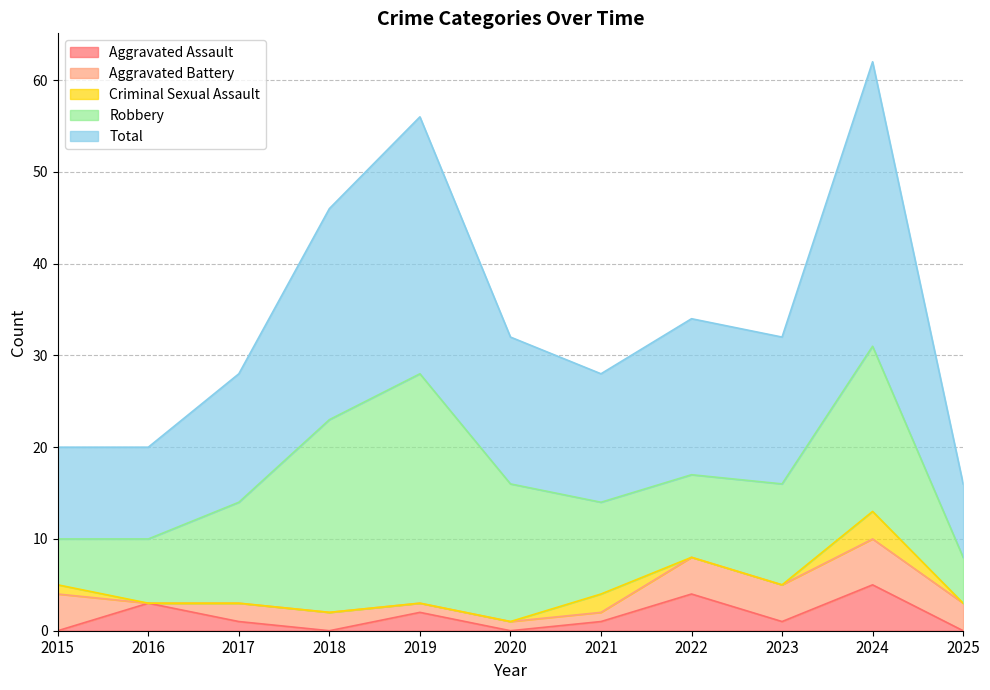

Reading left to right, list all the values displayed in this chart.

Aggravated Assault: 2015=0	2016=3	2017=1	2018=0	2019=2	2020=0	2021=1	2022=4	2023=1	2024=5	2025=0
Aggravated Battery: 2015=4	2016=0	2017=2	2018=2	2019=1	2020=1	2021=1	2022=4	2023=4	2024=5	2025=3
Criminal Sexual Assault: 2015=1	2016=0	2017=0	2018=0	2019=0	2020=0	2021=2	2022=0	2023=0	2024=3	2025=0
Robbery: 2015=5	2016=7	2017=11	2018=21	2019=25	2020=15	2021=10	2022=9	2023=11	2024=18	2025=5
Total: 2015=10	2016=10	2017=14	2018=23	2019=28	2020=16	2021=14	2022=17	2023=16	2024=31	2025=8